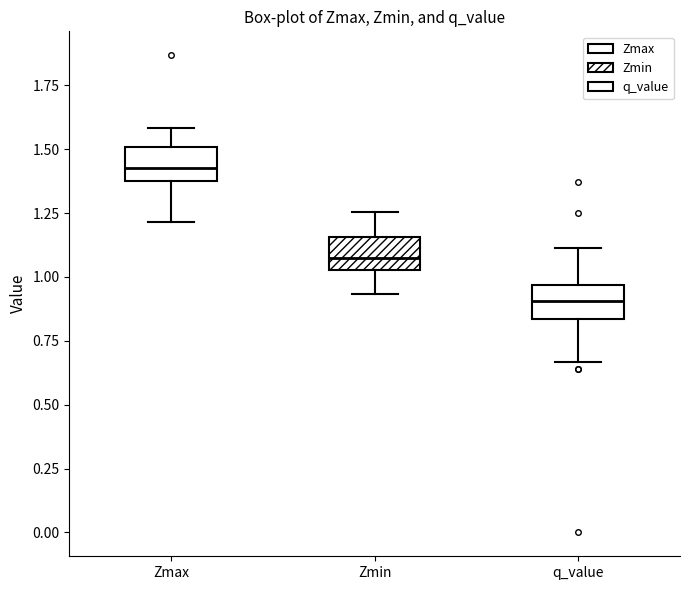

Reading left to right, transcribe this box plot: for each box, give where its median line is, the range the box spans, and where its two whiskers end, as read against the y-axis. The values are not printed on the chart, so give them approximately, as read against the axis.

Zmax: median 1.45, box 1.35 to 1.50, whiskers 1.20 to 1.60
Zmin: median 1.05 (inside the box), box 1.05 to 1.15, whiskers 0.95 to 1.25
q_value: median 0.90, box 0.85 to 0.95, whiskers 0.65 to 1.10